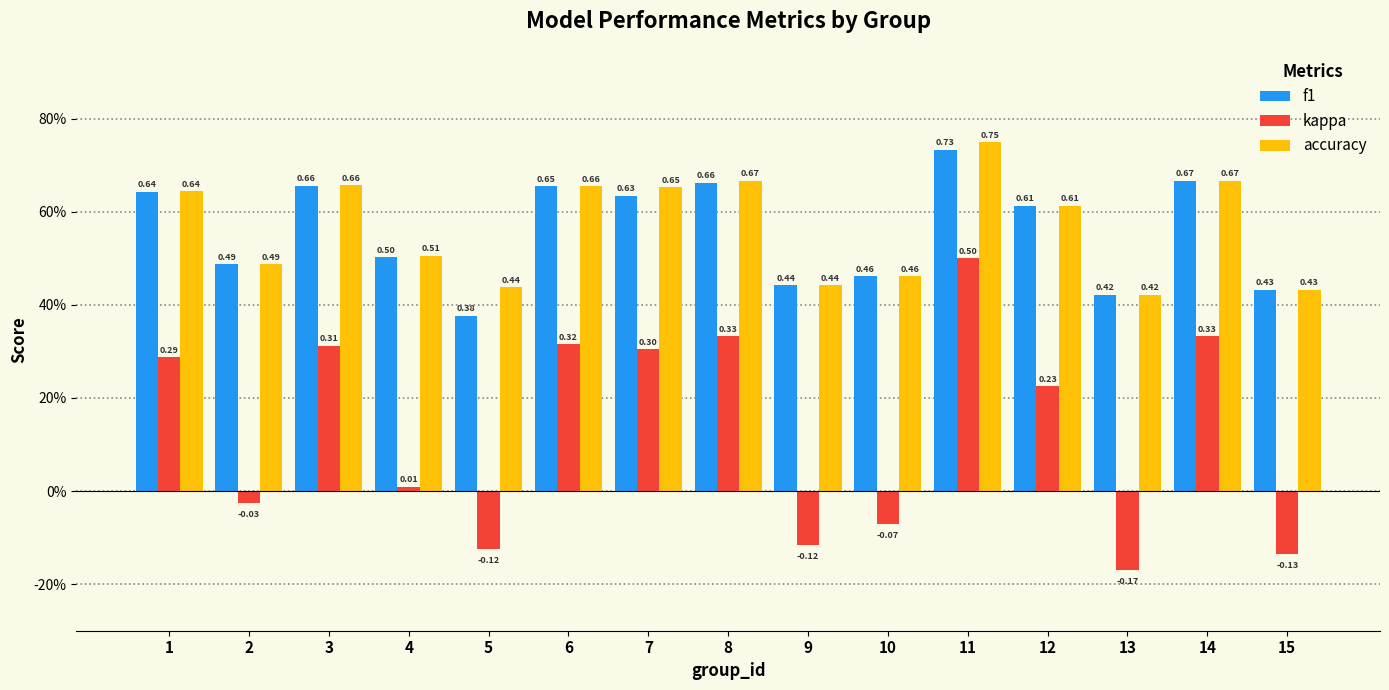

Reading left to right, list all the values displayed in this chart.

f1: 0.6	0.5	0.7	0.5	0.4	0.7	0.6	0.7	0.4	0.5	0.7	0.6	0.4	0.7	0.4
kappa: 0.3	-0.0	0.3	0.0	-0.1	0.3	0.3	0.3	-0.1	-0.1	0.5	0.2	-0.2	0.3	-0.1
accuracy: 0.6	0.5	0.7	0.5	0.4	0.7	0.7	0.7	0.4	0.5	0.8	0.6	0.4	0.7	0.4